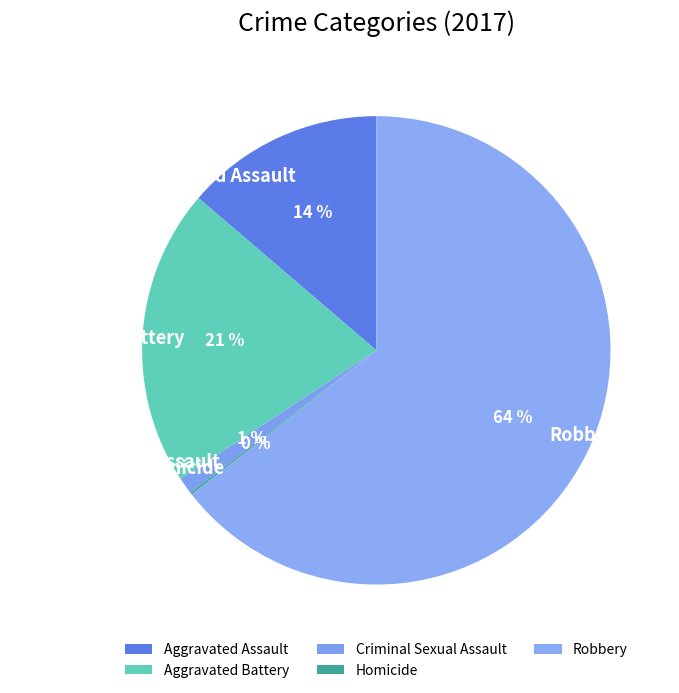

What is the majority slice?

Robbery